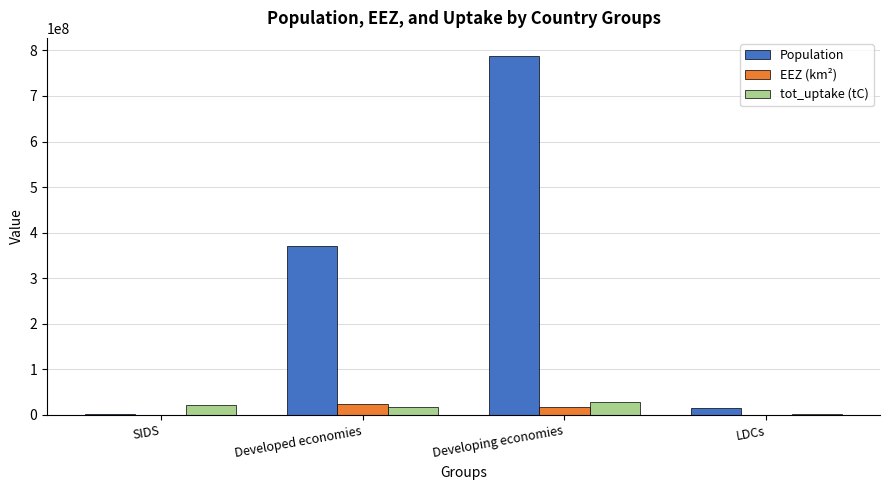

Which series changed the most between Developed economies and Developing economies?

Population